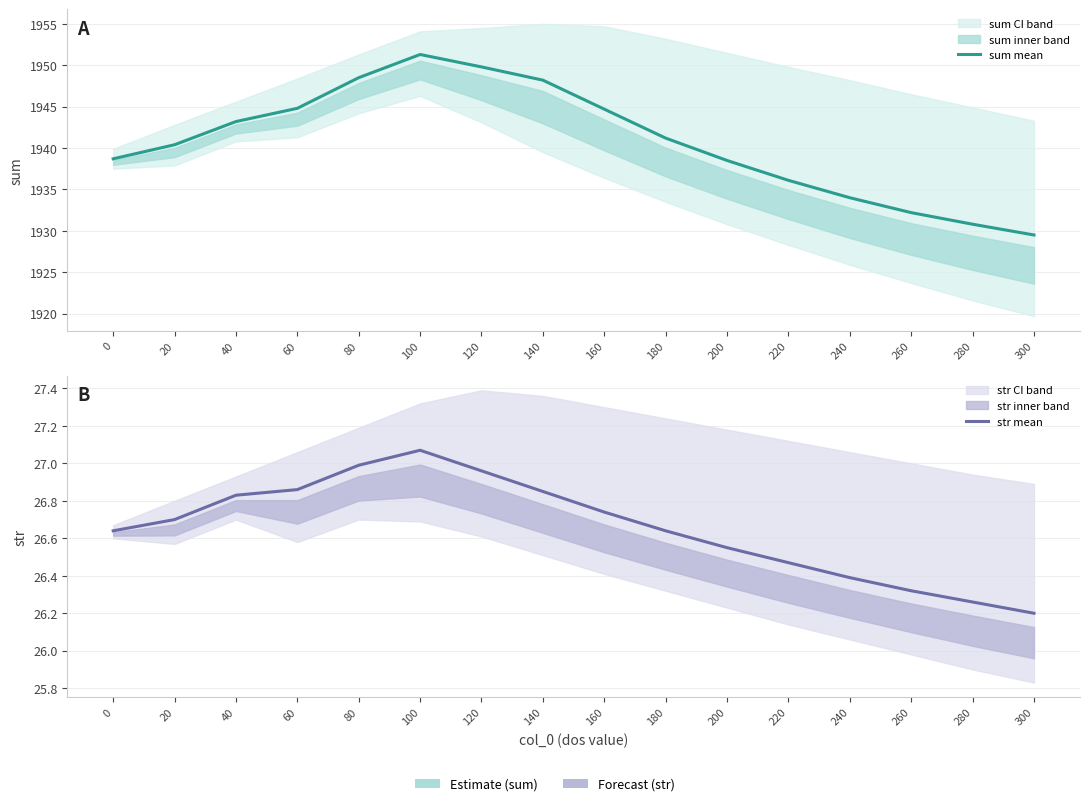

Rank the series at 40 from highest to lowest value.

sum mean, str mean